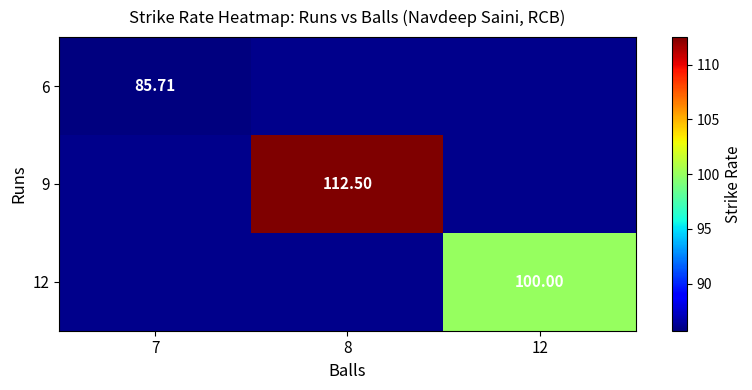

What is the smallest value displayed?

85.7